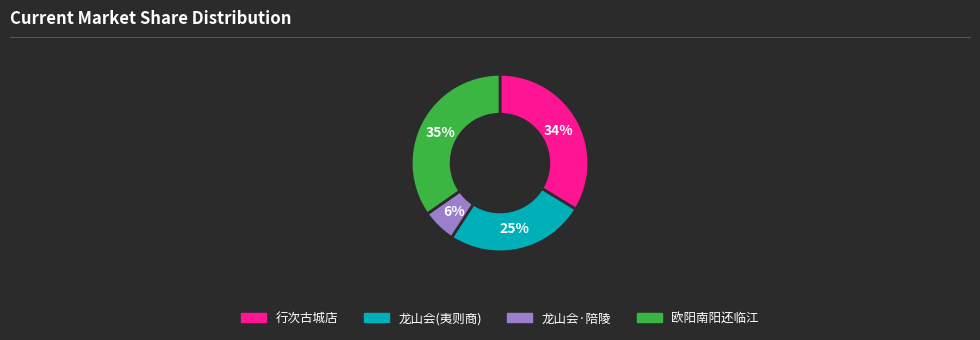

Is there any slice that represents more than half of the pie?

No